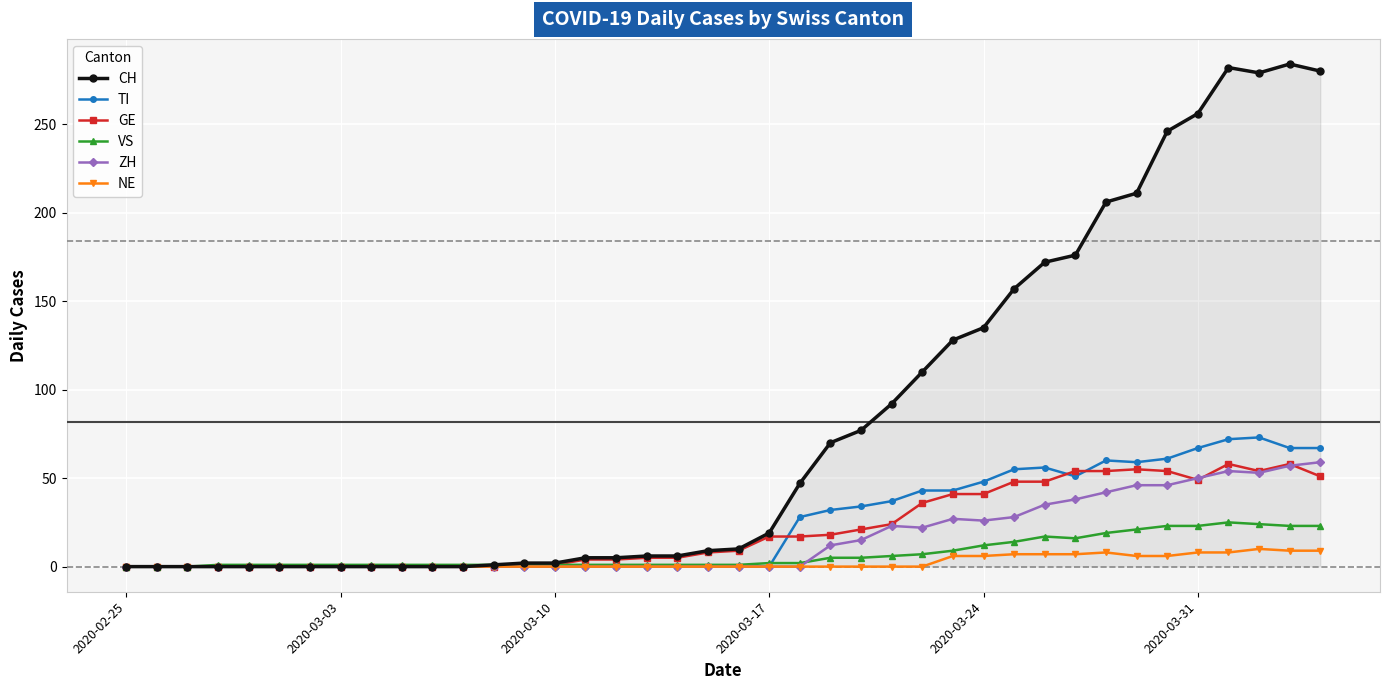

Count the number of data series in this chart.

6